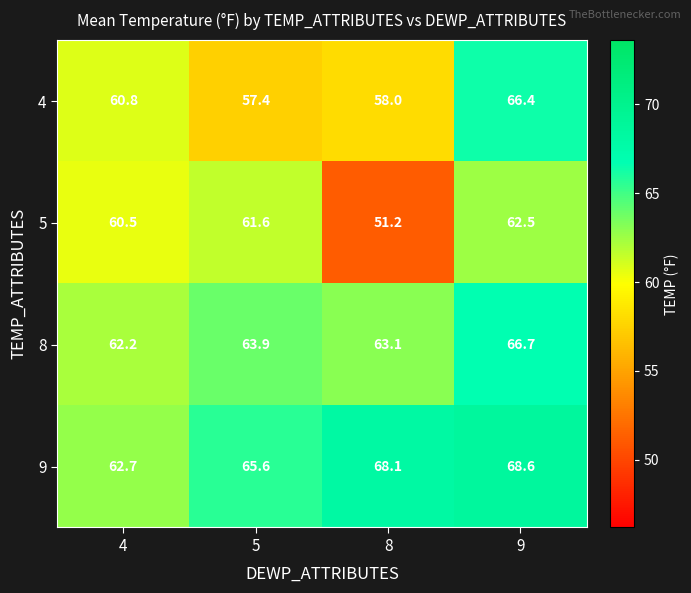

Reading left to right, transcribe all the data shown in this chart.

4: 4=60.8	5=57.4	8=58.0	9=66.4
5: 4=60.5	5=61.6	8=51.2	9=62.5
8: 4=62.2	5=63.9	8=63.1	9=66.7
9: 4=62.7	5=65.6	8=68.1	9=68.6